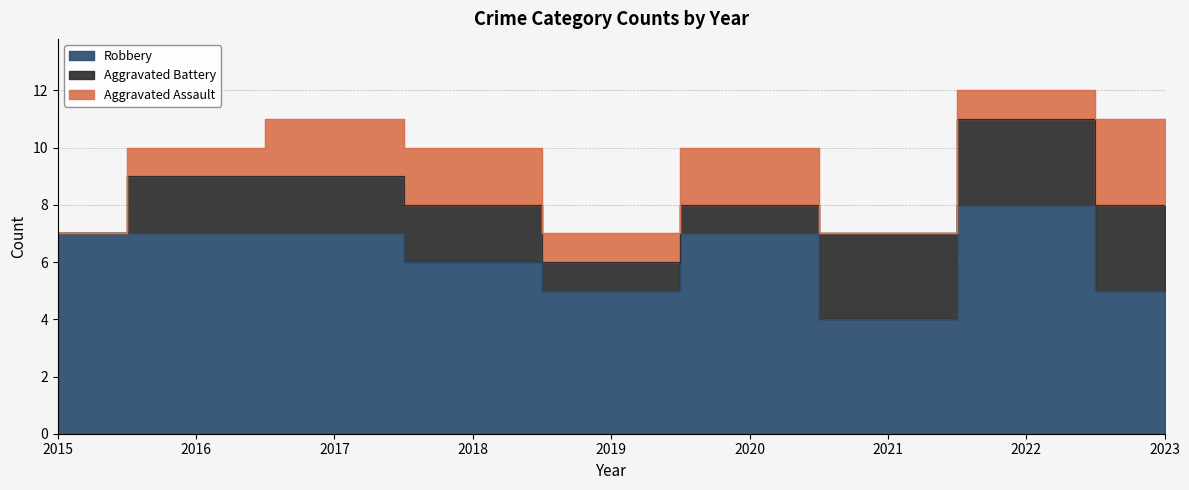

Rank the series at 2023 from lowest to highest value.

Aggravated Assault, Aggravated Battery, Robbery